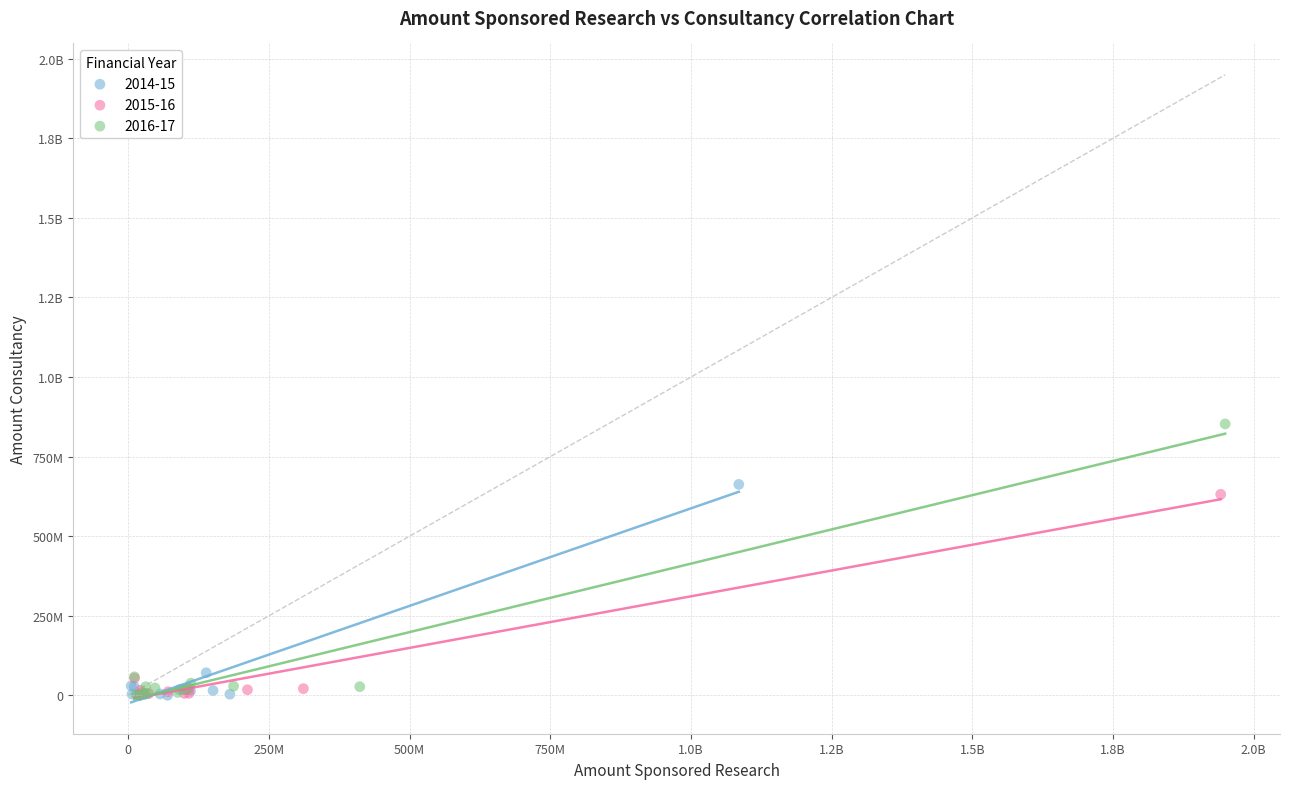

What are all the series names shown in the legend?

2014-15, 2015-16, 2016-17